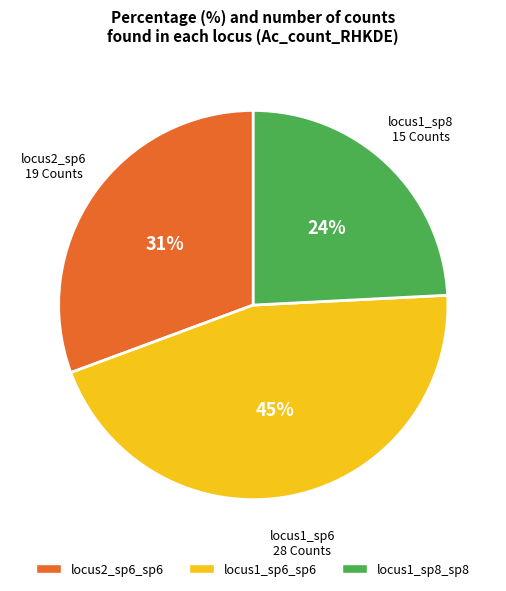

Is there a majority slice in this chart?

No